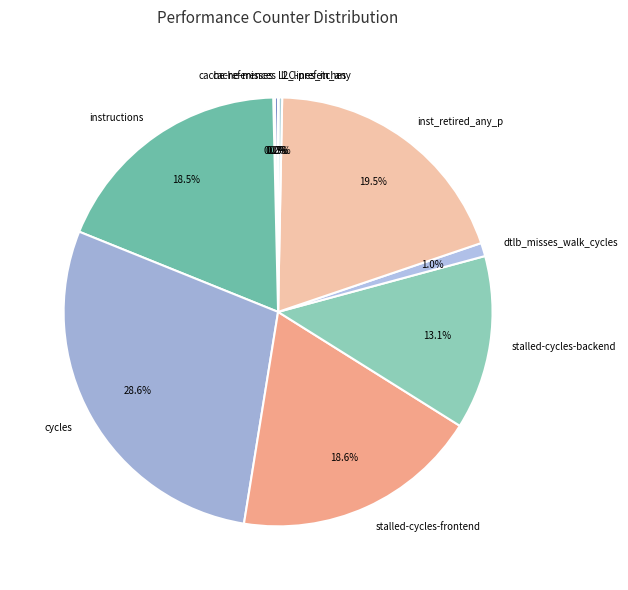

Which slice is the largest?

cycles